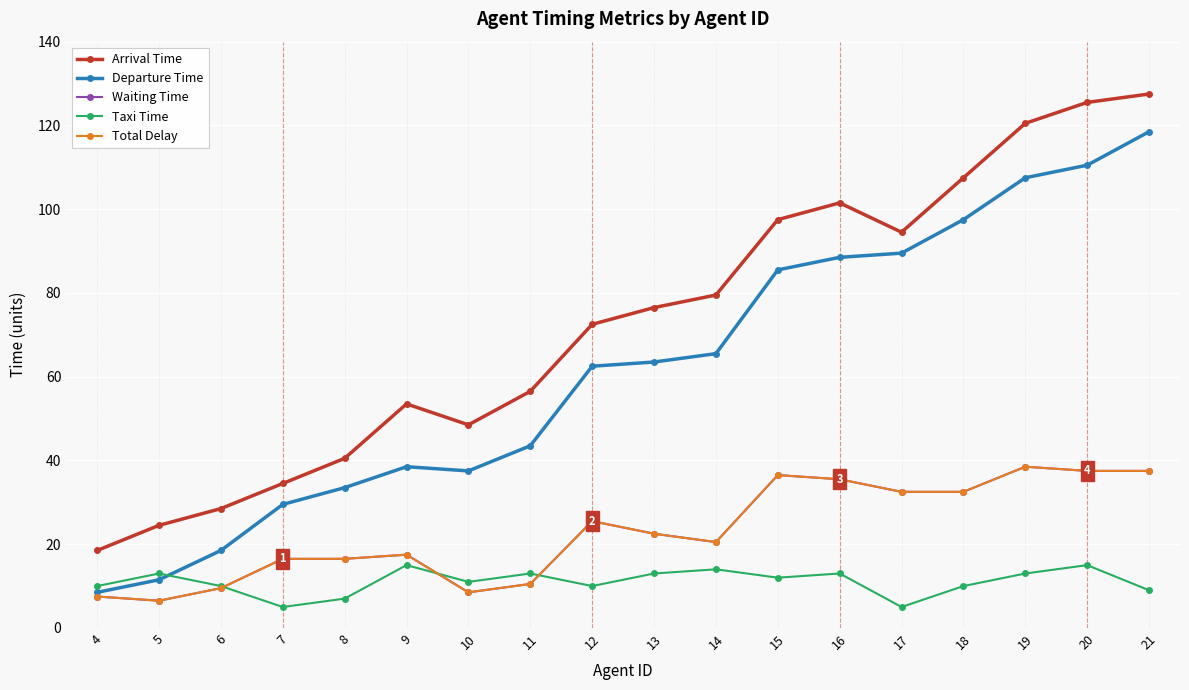

At how many categories does at least one series exceed 87?

7